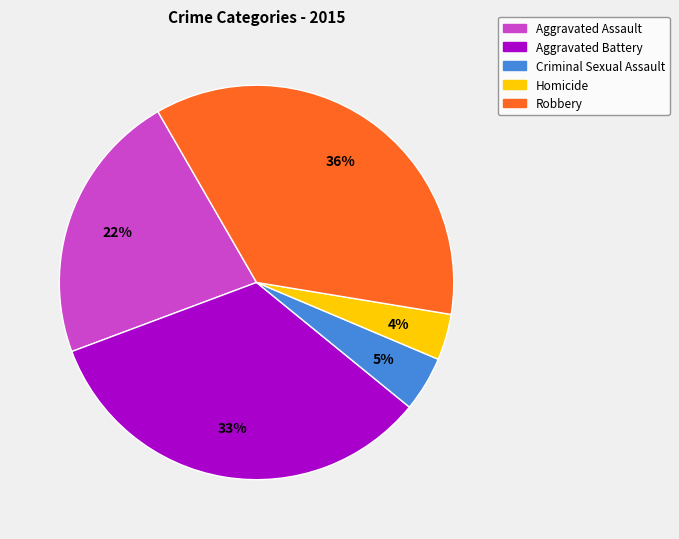

Is the sum of Homicide and Aggravated Assault greater than half?

No